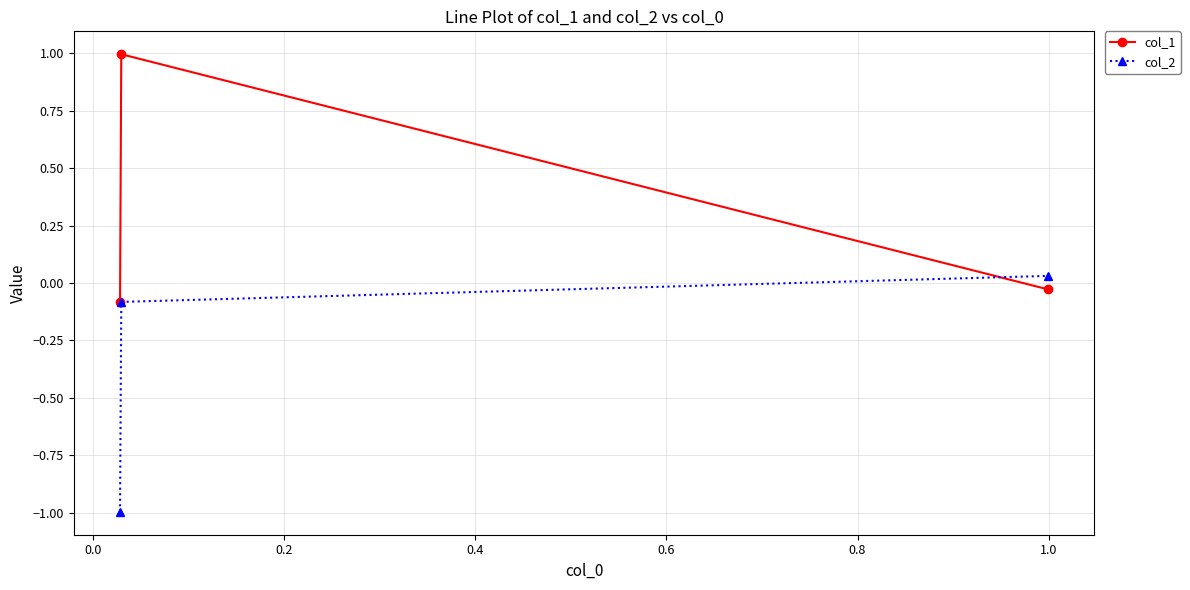

What is the difference between the maximum and minimum values in the col_2 series?

1.0